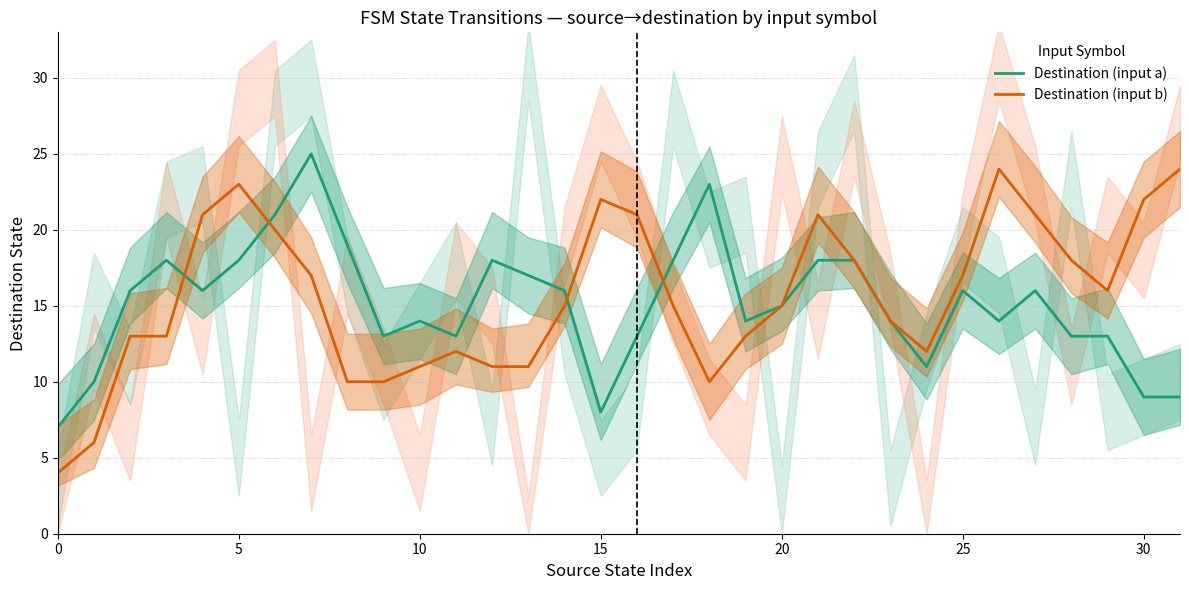

What is the greatest value displayed?

25